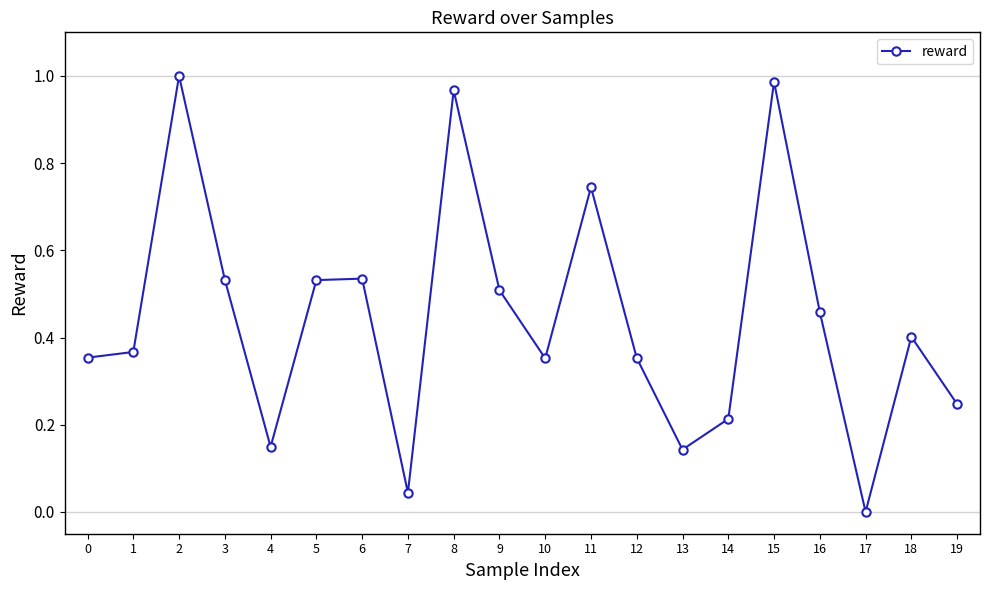

What is the sum of the values at 19 and 6?

0.8